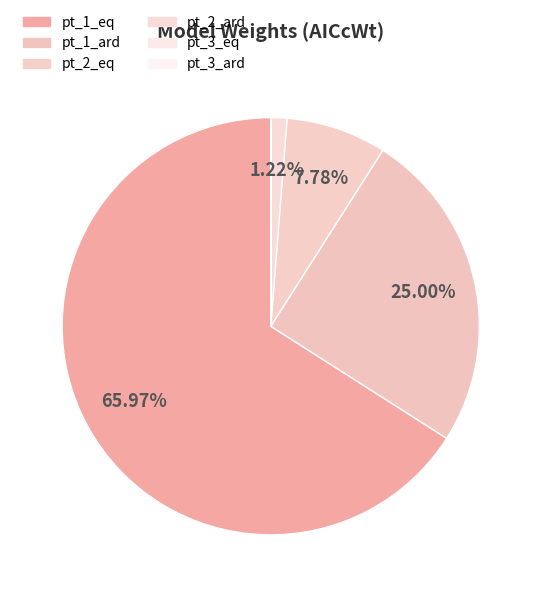

To the nearest percent, what is the difference between the pt_3_ard and pt_1_ard slice percentages?

25%